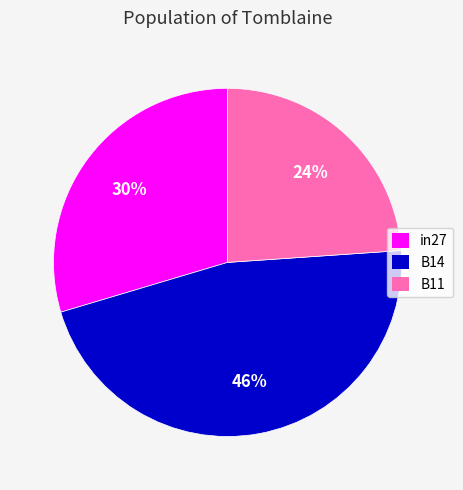

Is it true that B11 is 24% of the pie?

True